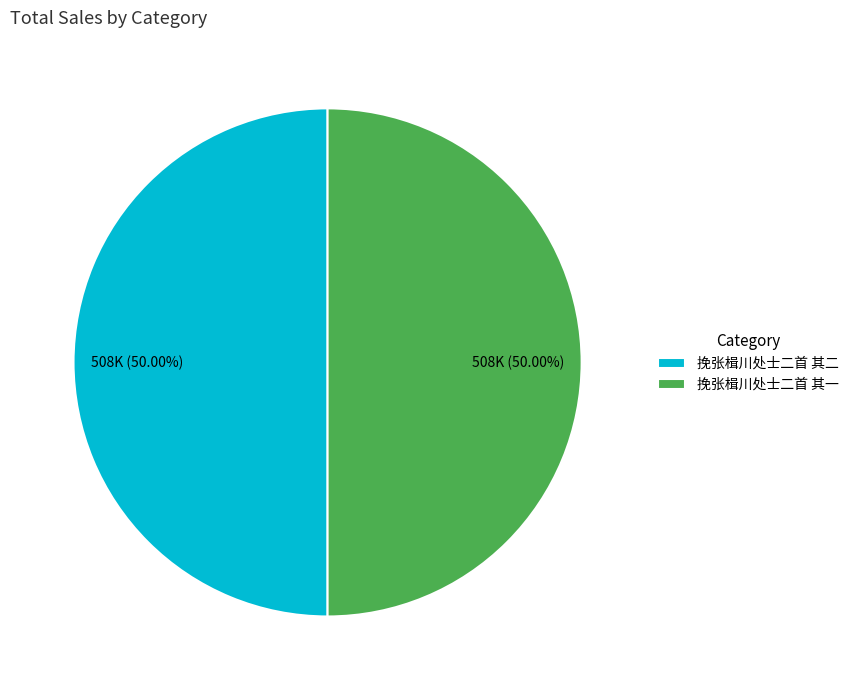

True or false: 挽张楫川处士二首 其一 accounts for 50% of the total.

True